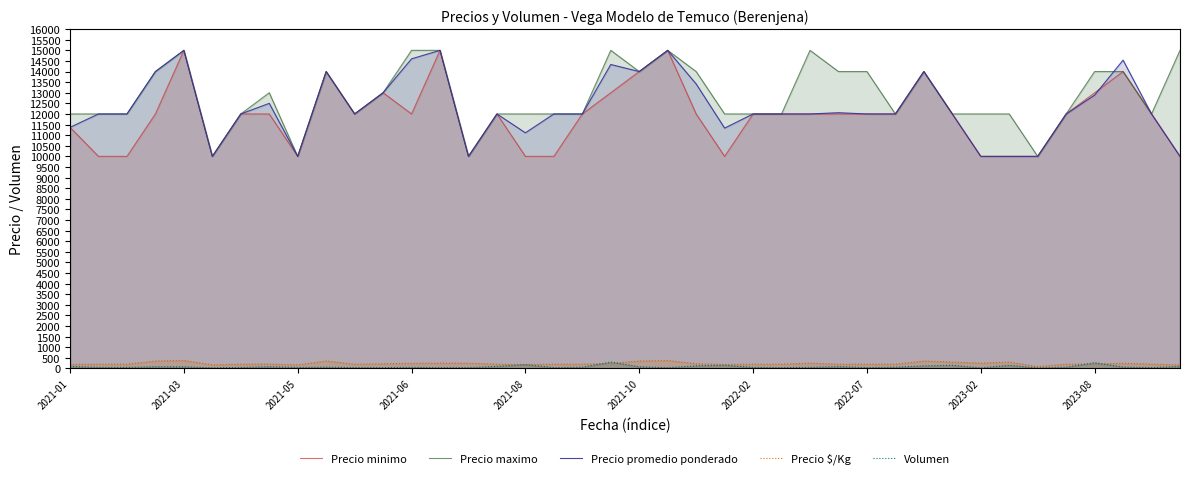

True or false: Precio minimo and Precio $/Kg cross at least once.

False